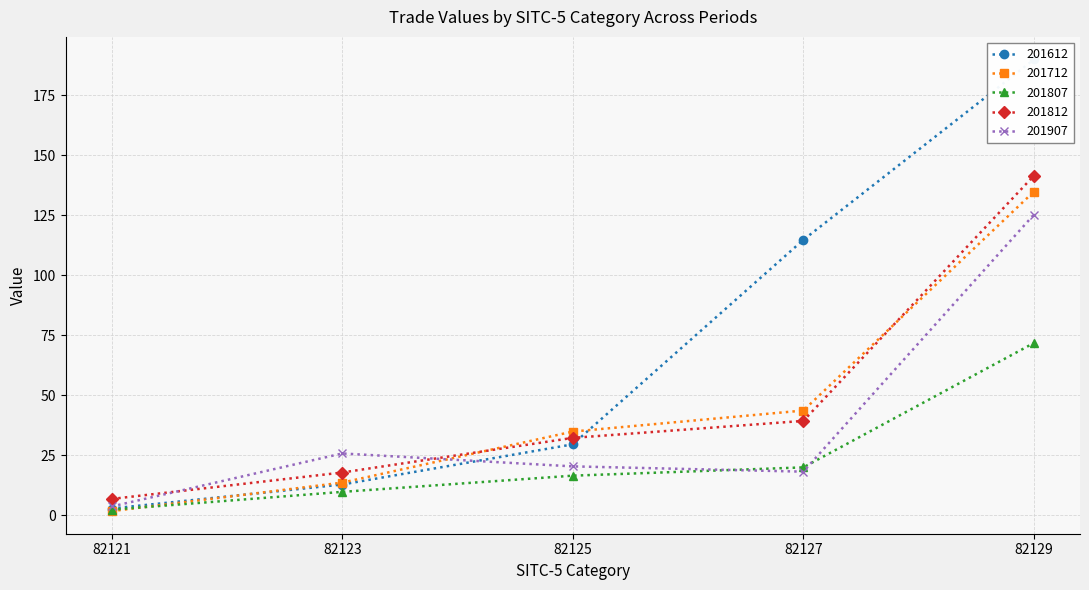

The value of 201612 at 82121 is 1.5. True or false?

False